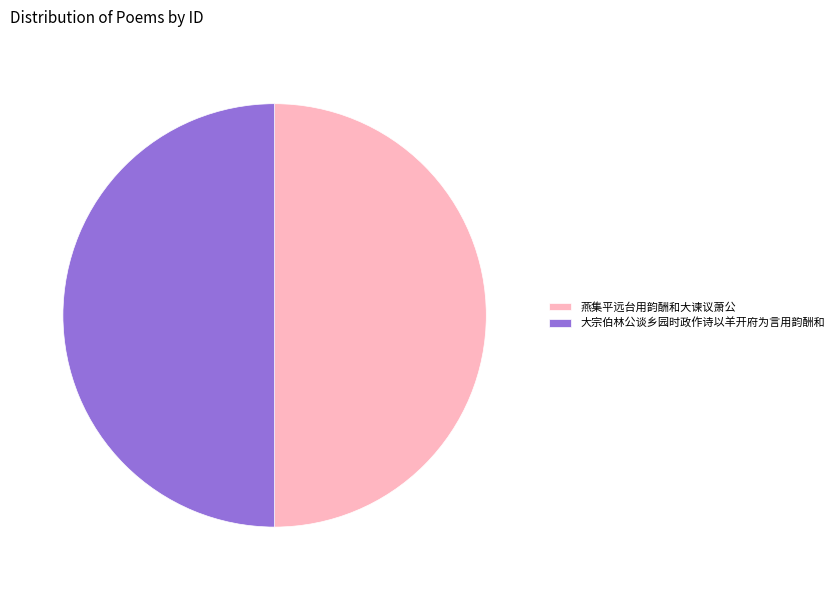

Is it true that 大宗伯林公谈乡园时政作诗以羊开府为言用韵酬和 is 64% of the pie?

False